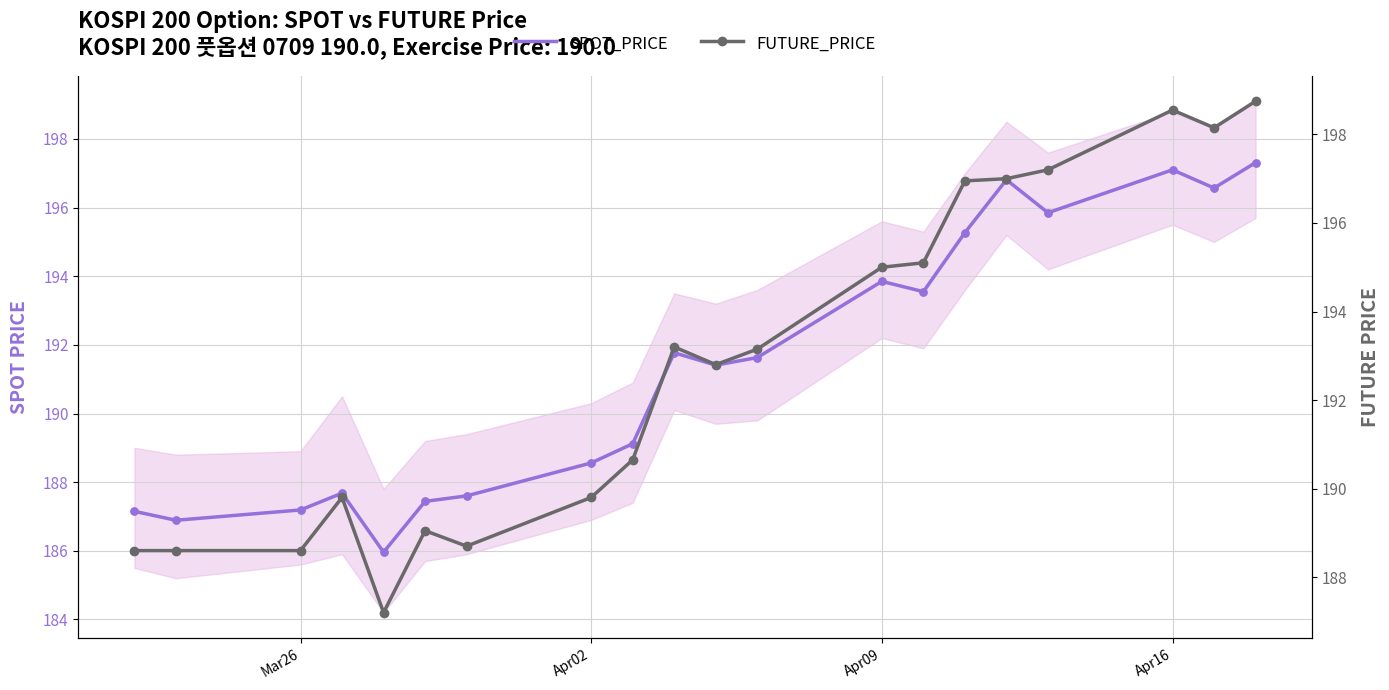

Which series has the largest total across all categories?

FUTURE_PRICE